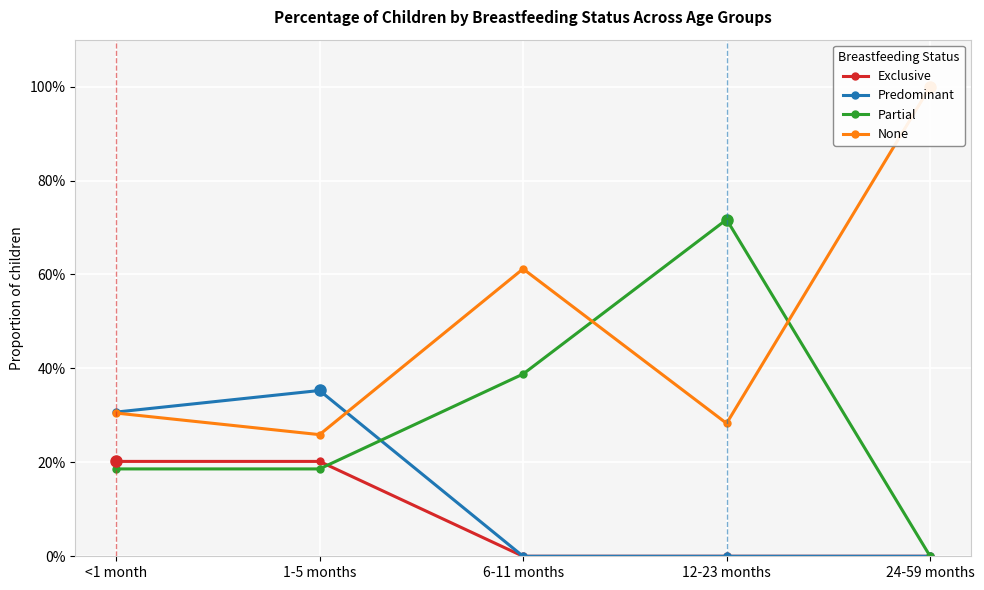

What is the sum of all Predominant values?

0.7